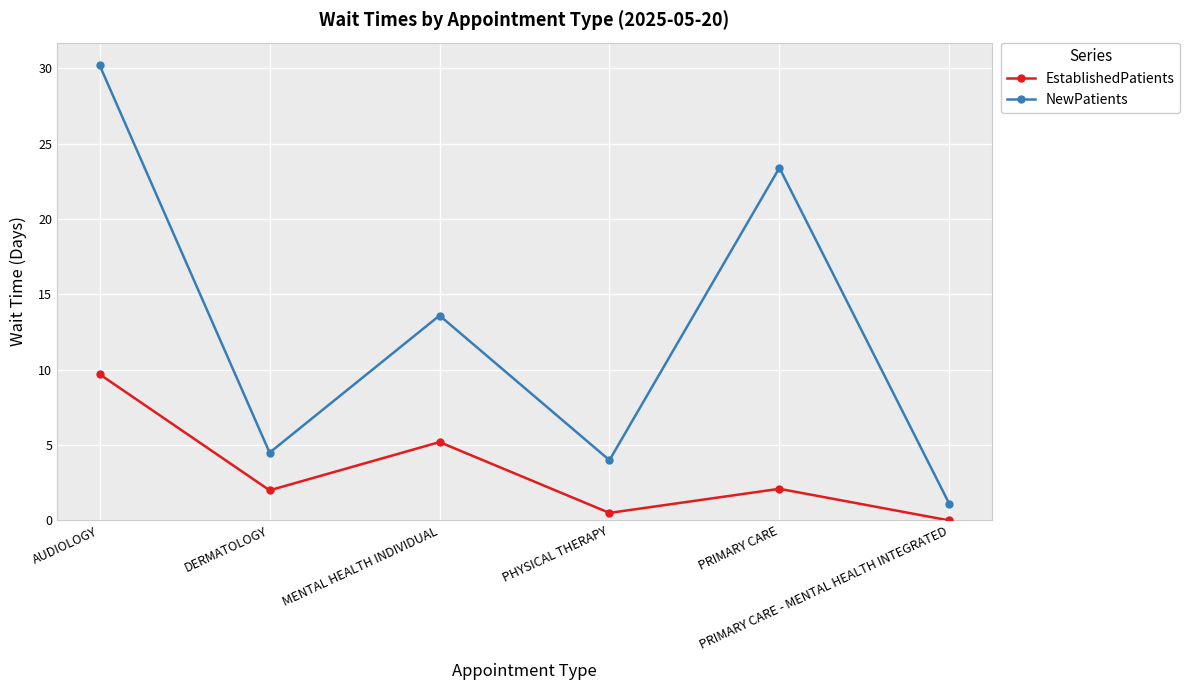

Which series has the largest total across all categories?

NewPatients